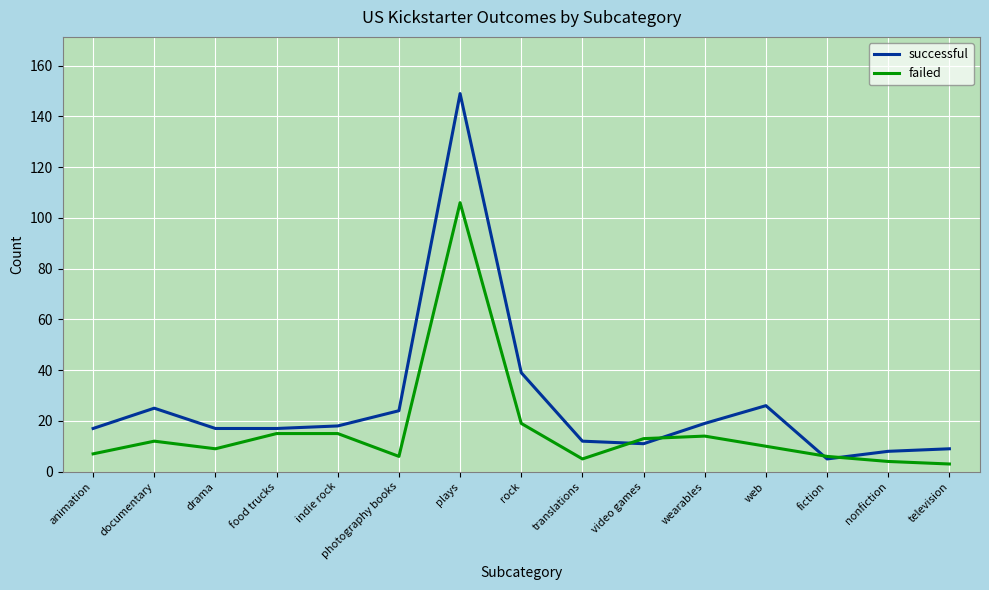

What position from the right is plays?

9